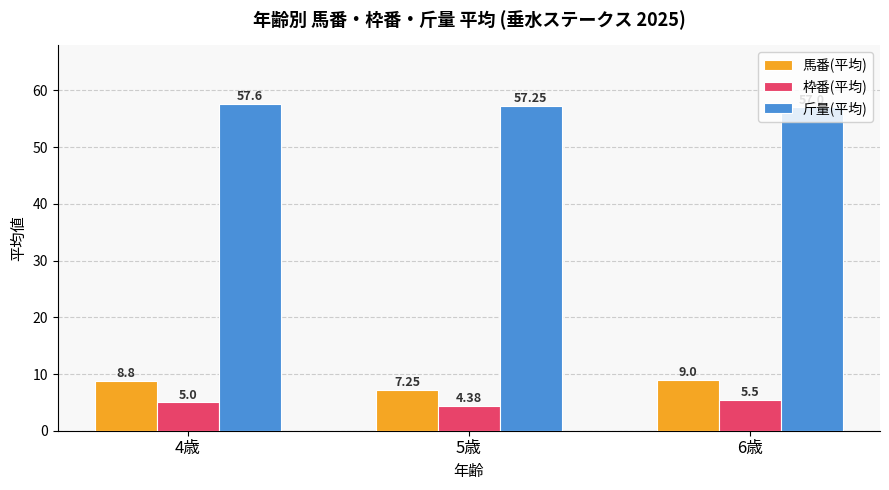

Where is 斤量(平均) nearest to the value 57?

6歳